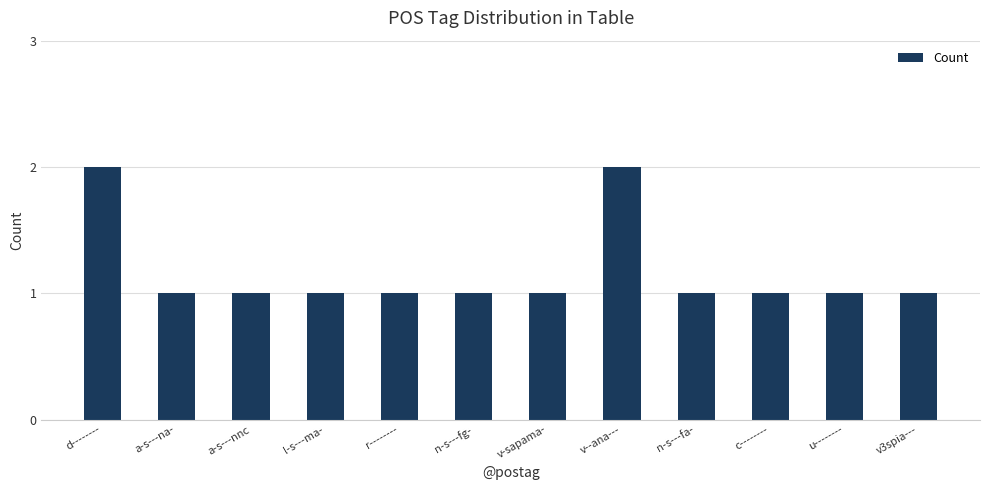

Which has a higher value, v--ana--- or a-s---na-?

v--ana---